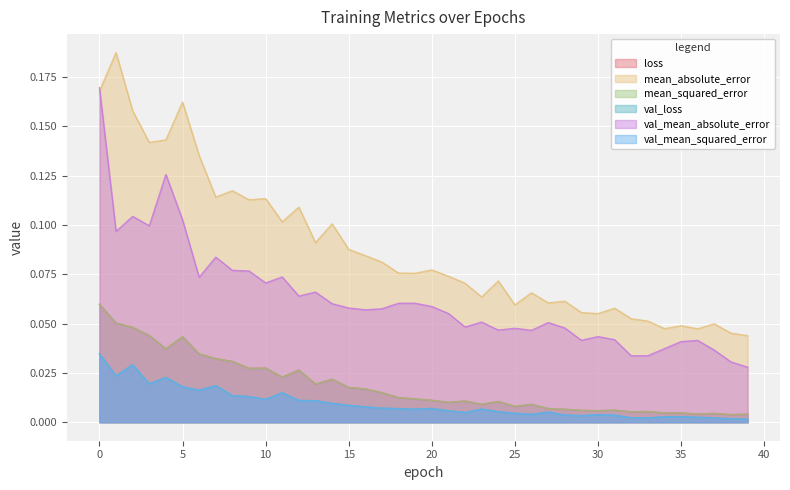

The value of val_mean_squared_error at 11 is 0.0. True or false?

True